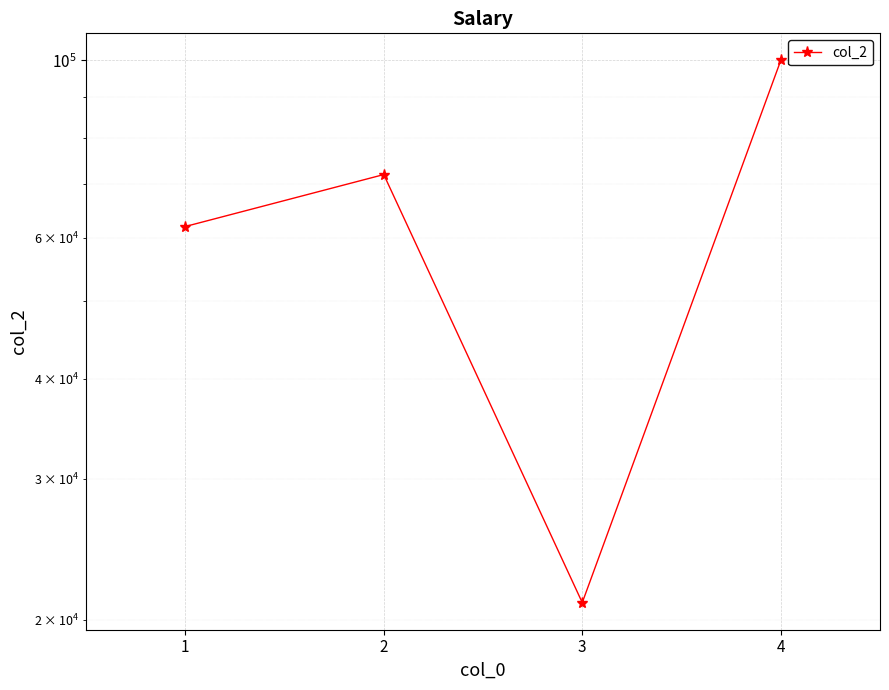

Count the number of data series in this chart.

1